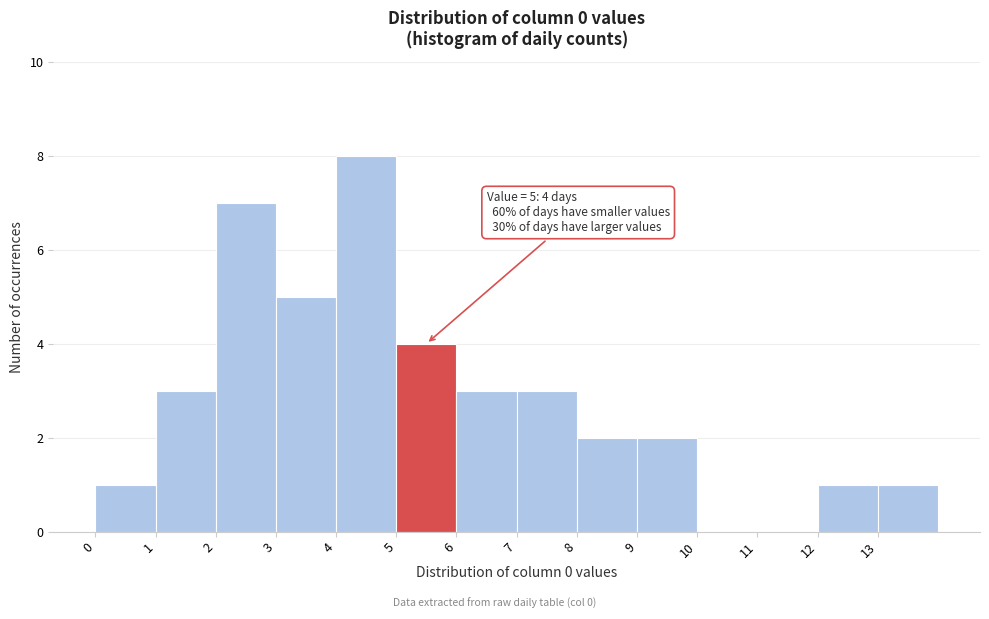

Which range on the x-axis has the tallest bar?

4 to 5